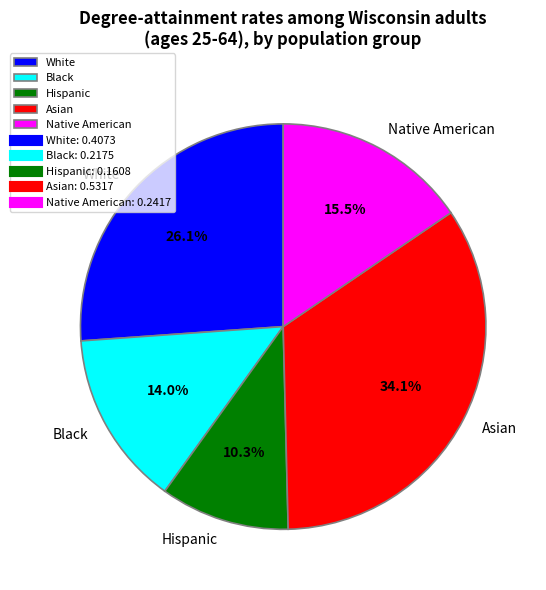

What percentage is the Hispanic slice, to the nearest percent?

10%